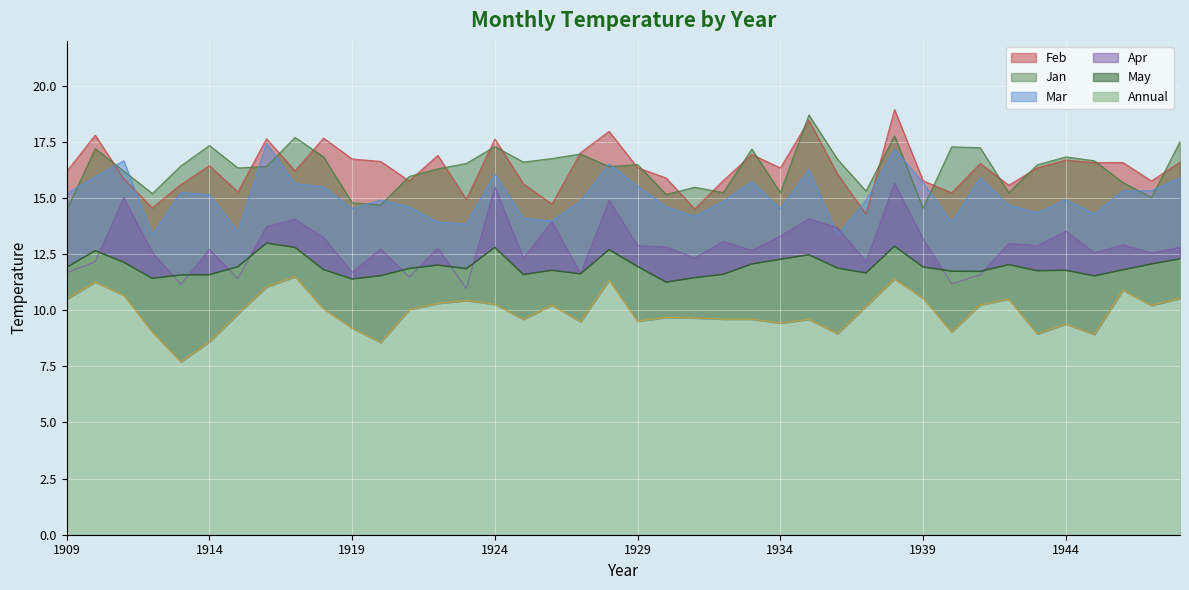

What is the spread (max minus min) of values at 1909?

5.7